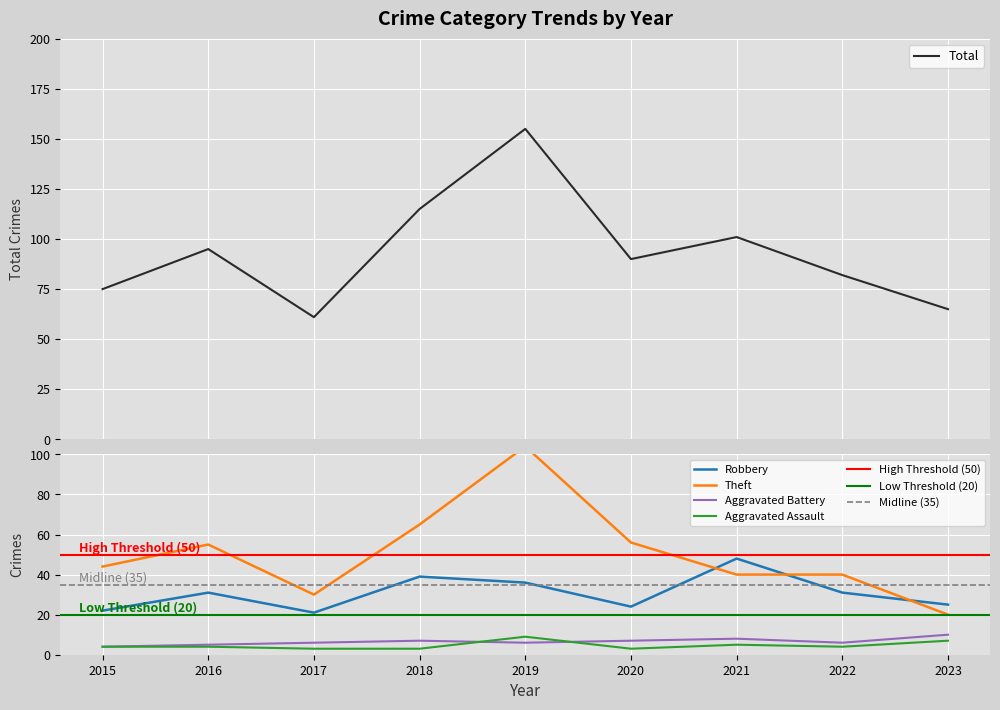

Reading left to right, list all the values displayed in this chart.

Aggravated Assault: 4	4	3	3	9	3	5	4	7
Aggravated Battery: 4	5	6	7	6	7	8	6	10
Robbery: 22	31	21	39	36	24	48	31	25
Theft: 44	55	30	65	104	56	40	40	20
Total: 75	95	61	115	155	90	101	82	65